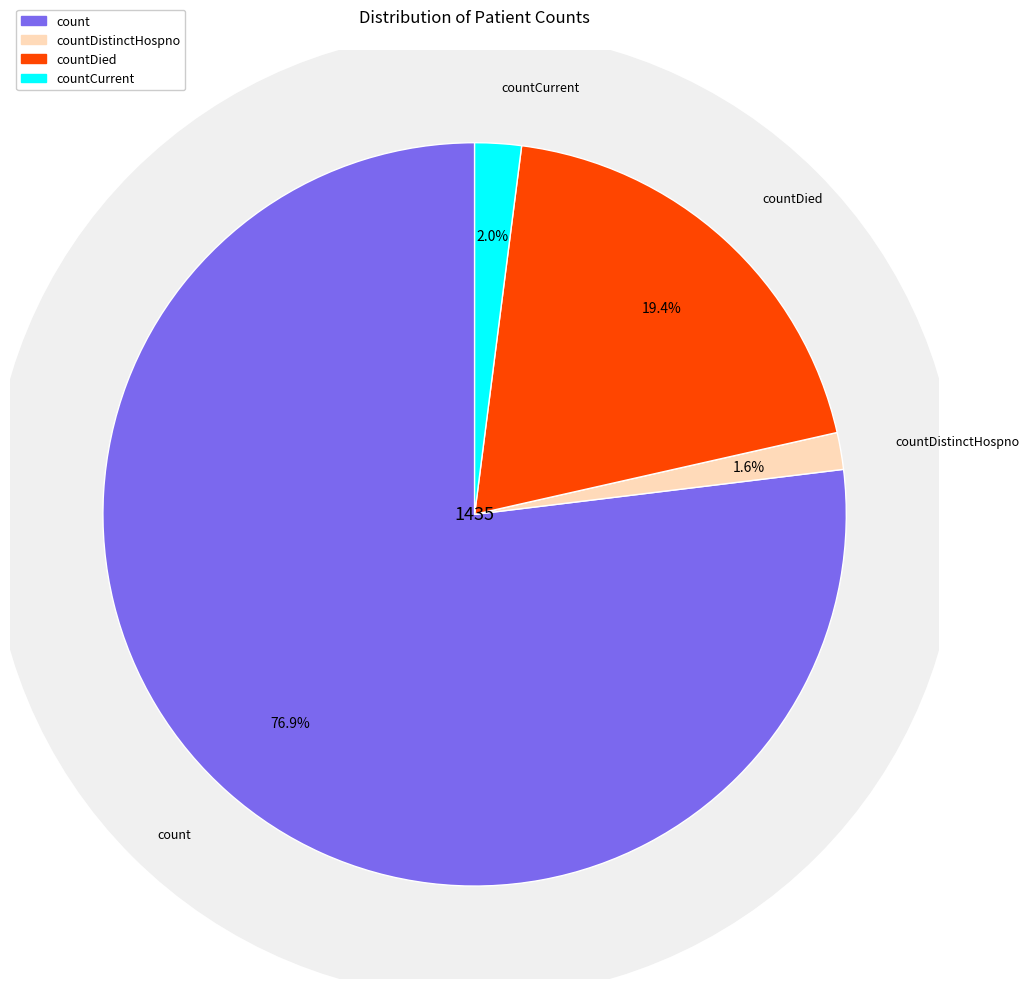

Is it true that countCurrent is 2% of the pie?

True